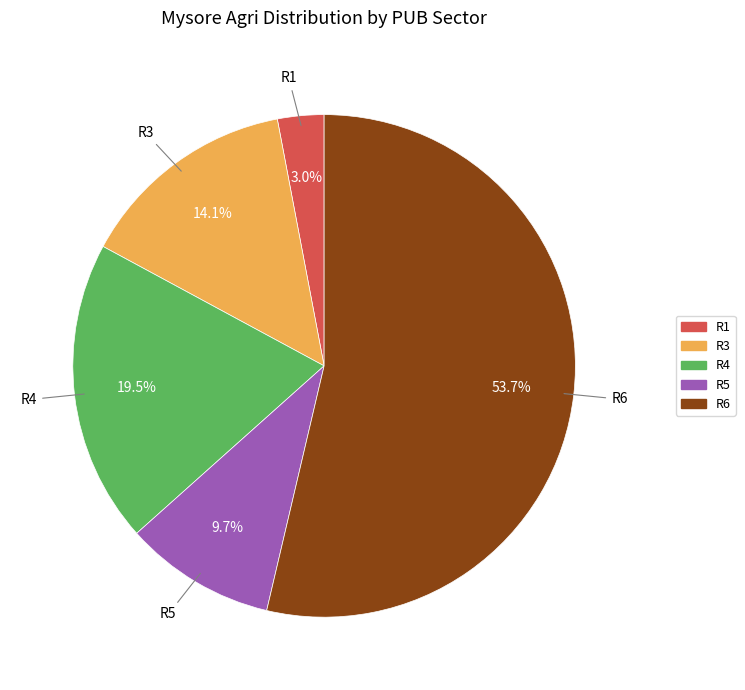

Is there any slice that represents more than half of the pie?

Yes